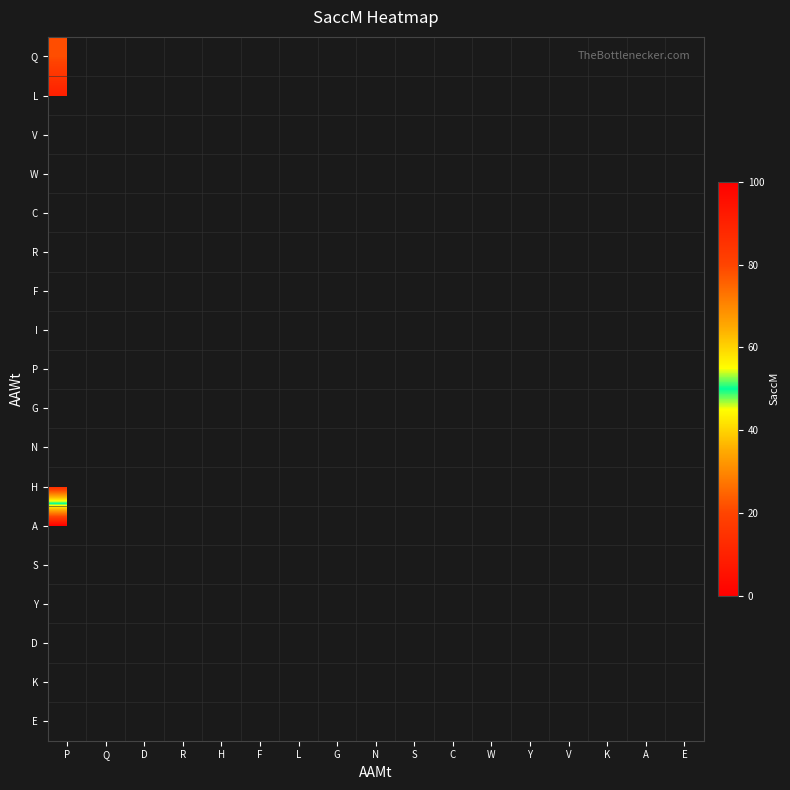

At which category does the chart reach its peak across all series?

E